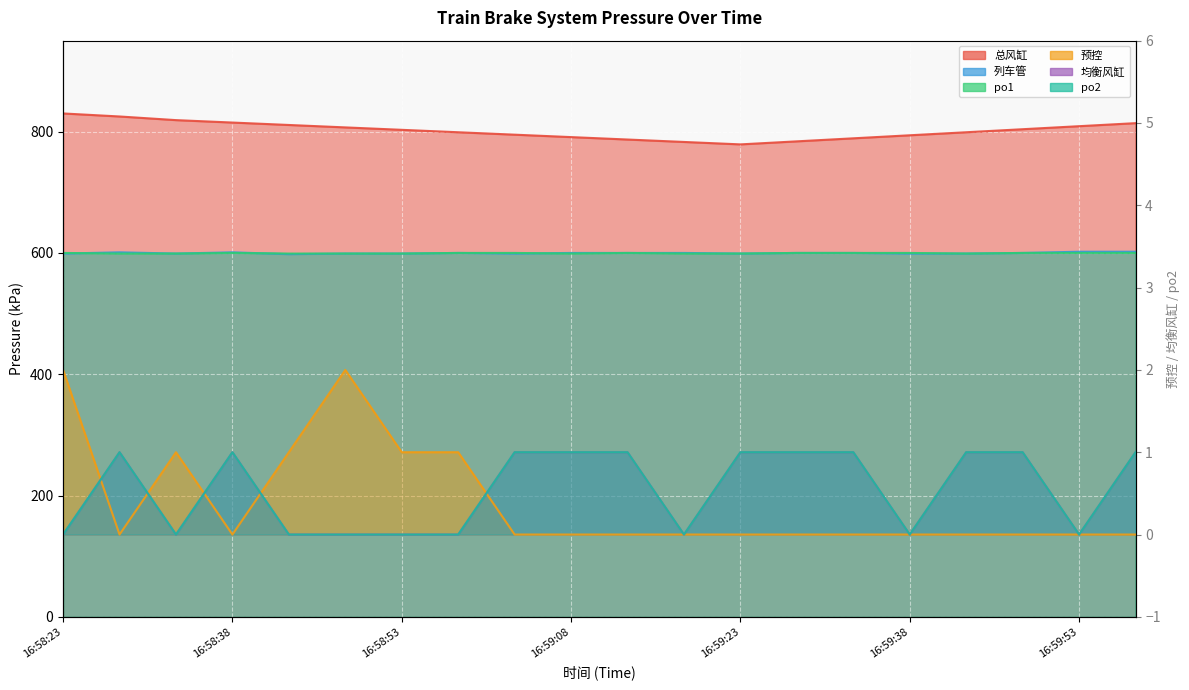

True or false: 列车管 and 总风缸 intersect in this chart.

False